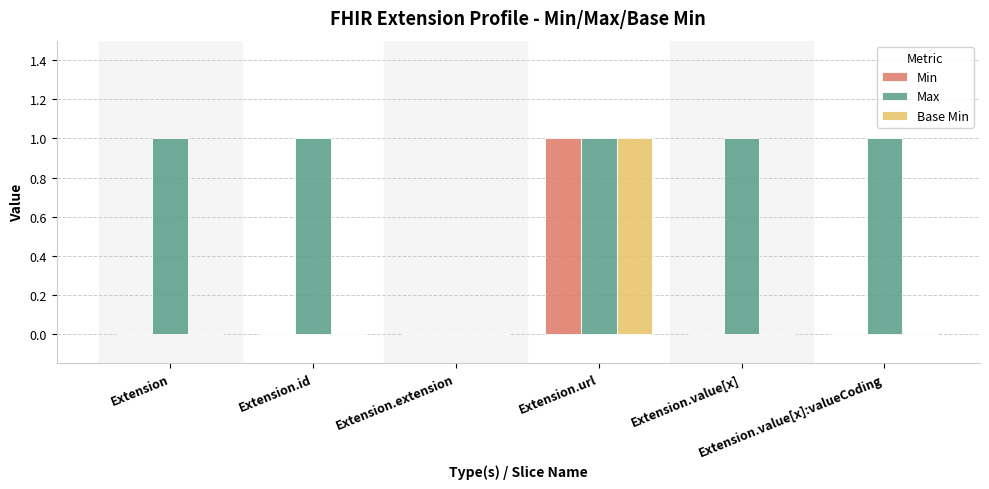

The value of Max at Extension.url is 1. True or false?

True